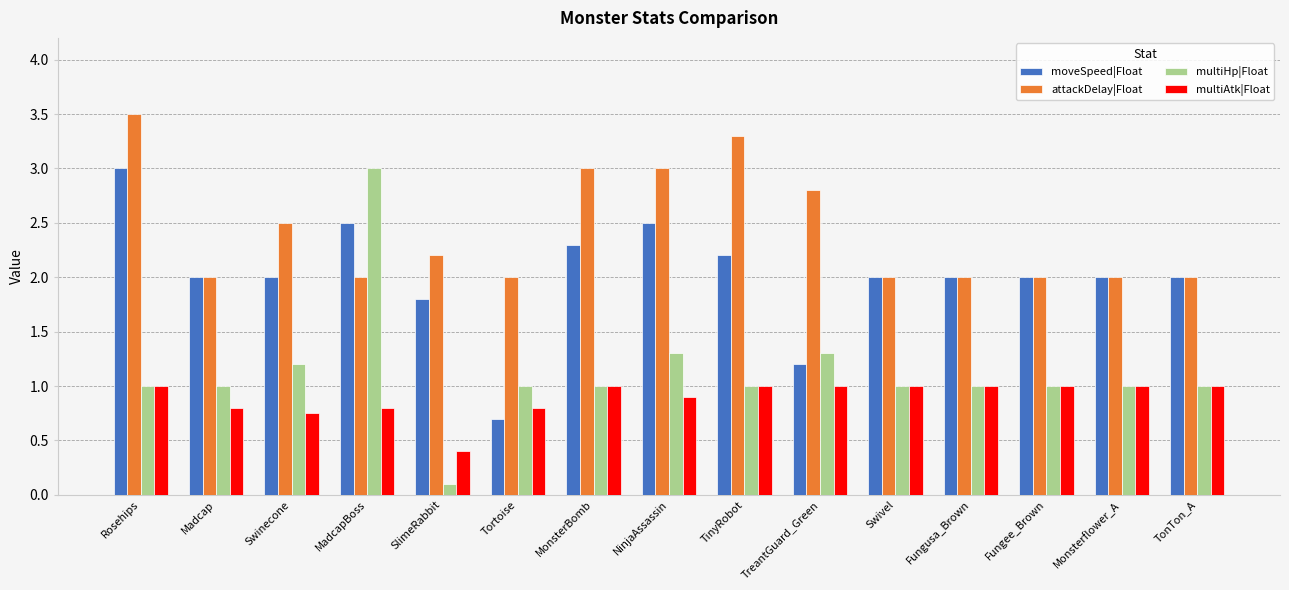

How many bars are there in each group?

4